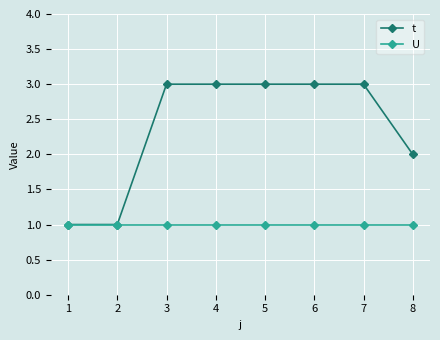

What is the approximate value of t at 1?

1